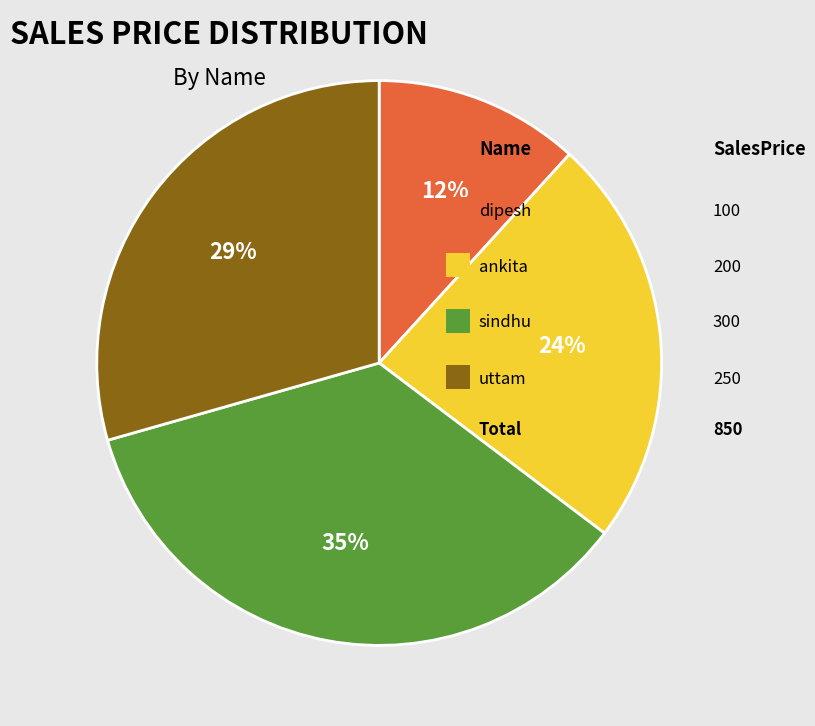

To the nearest percent, what is the average slice percentage?

25%